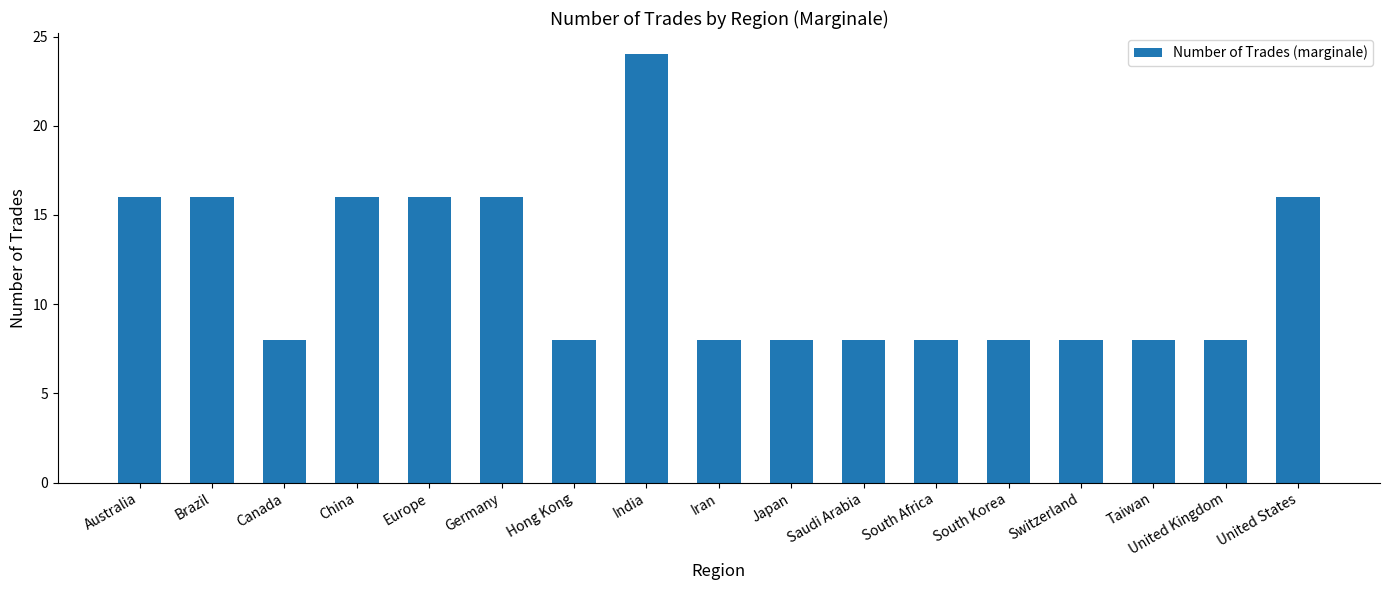

What is the change in value from Germany to Saudi Arabia?

-8